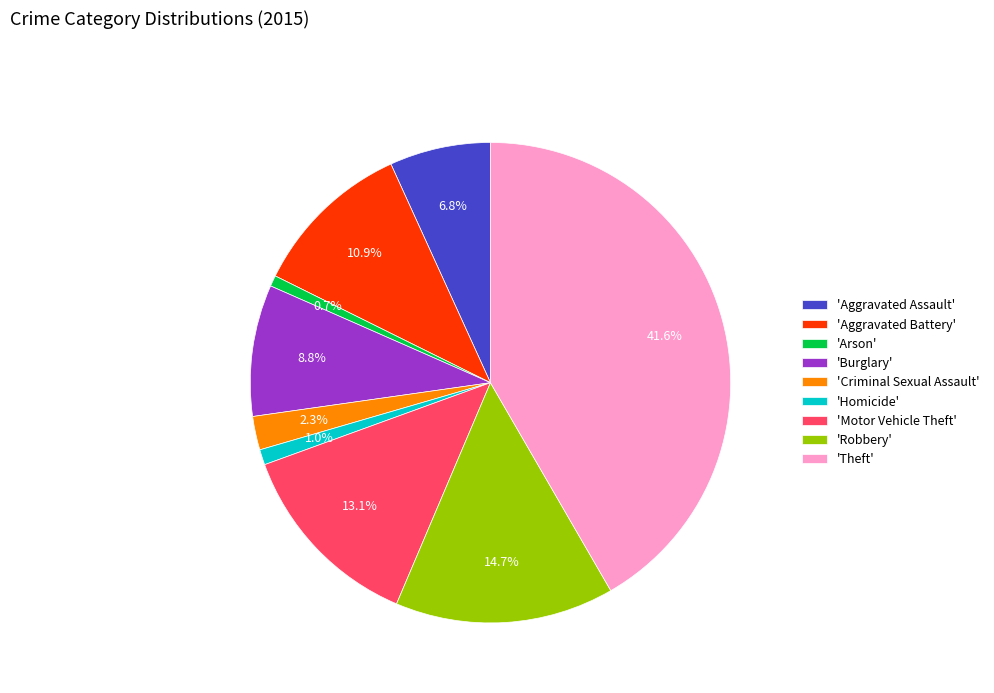

Is the sum of 'Aggravated Assault' and 'Arson' greater than half?

No